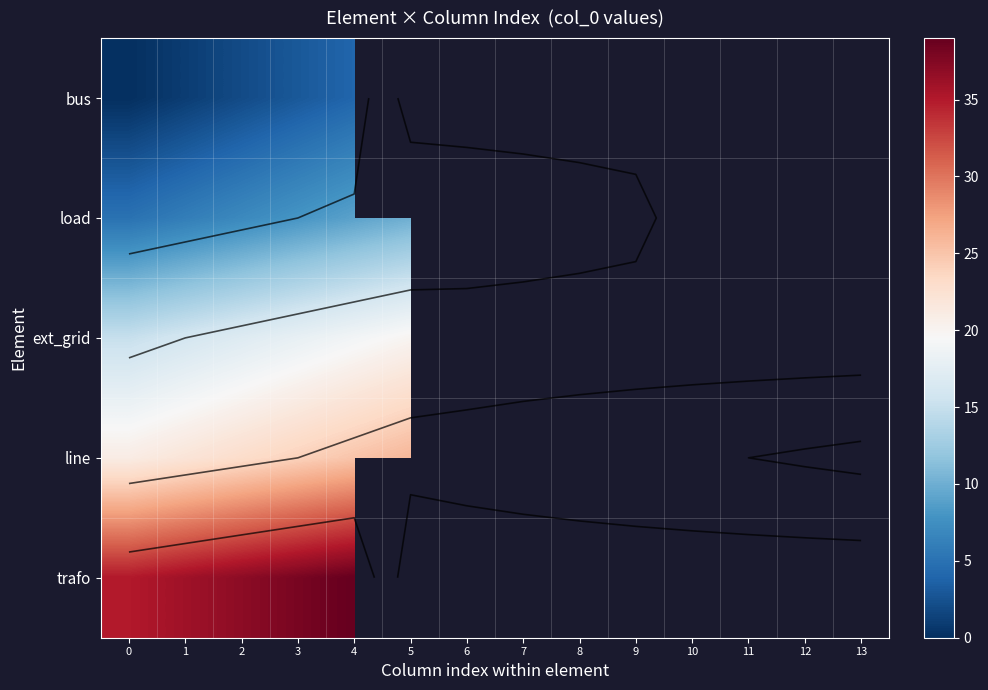

What is the lowest value of the trafo series?

35.0